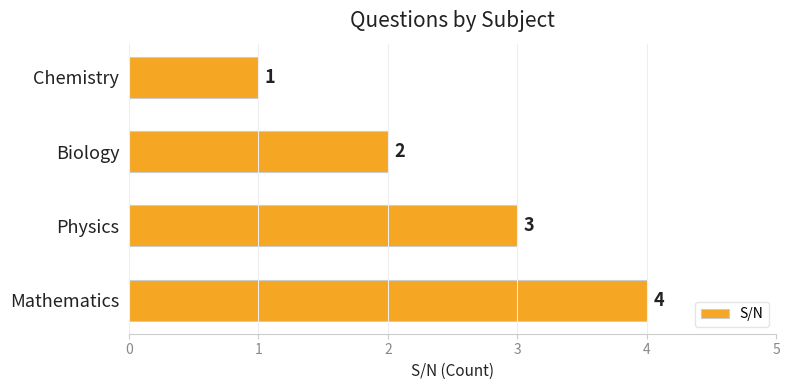

The chart shows a value of 3 at Biology. True or false?

False